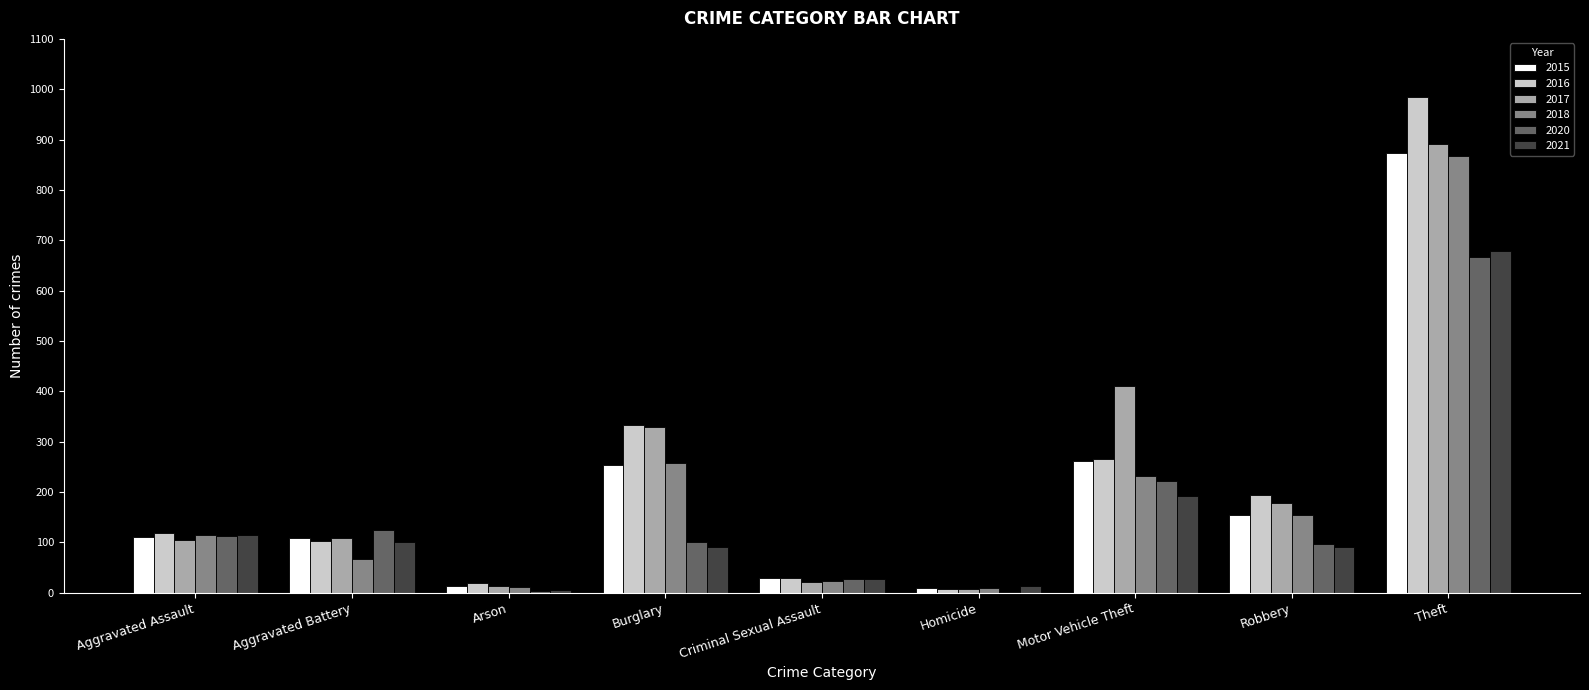

Read the 2017 value at Theft.

892